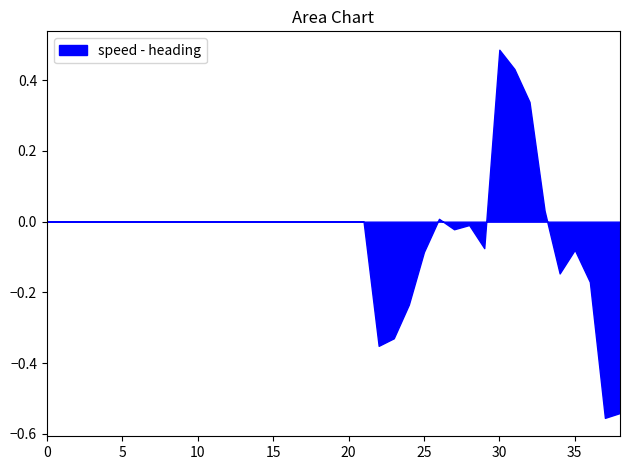

At which category does the chart reach its peak across all series?

30